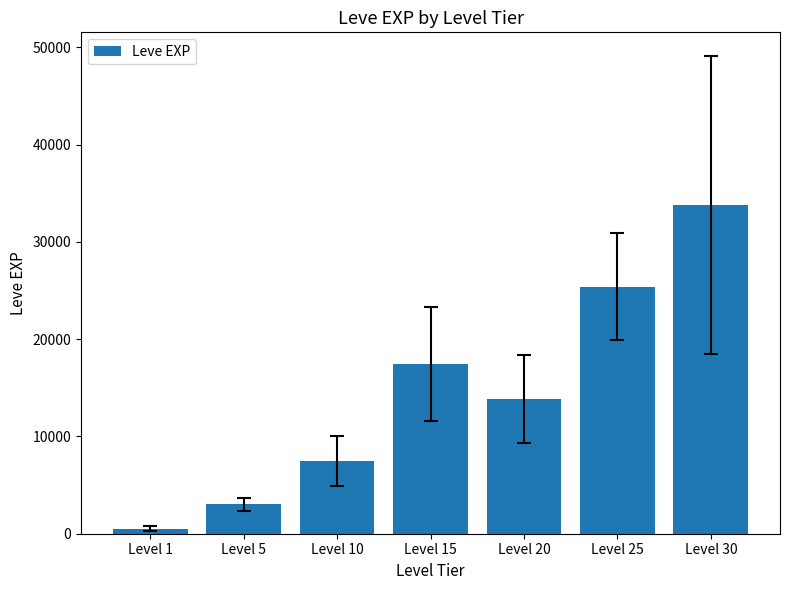

What is the difference between the maximum and minimum values?

33266.5